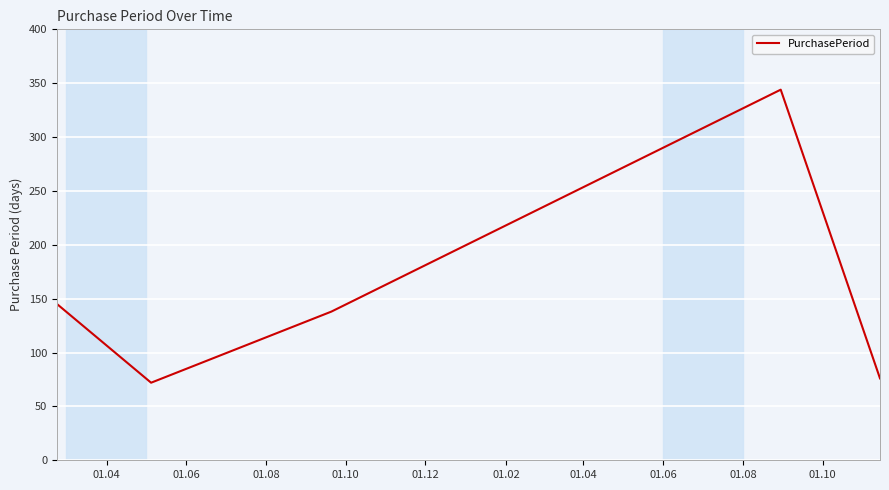

What is the minimum value shown in the chart?

72